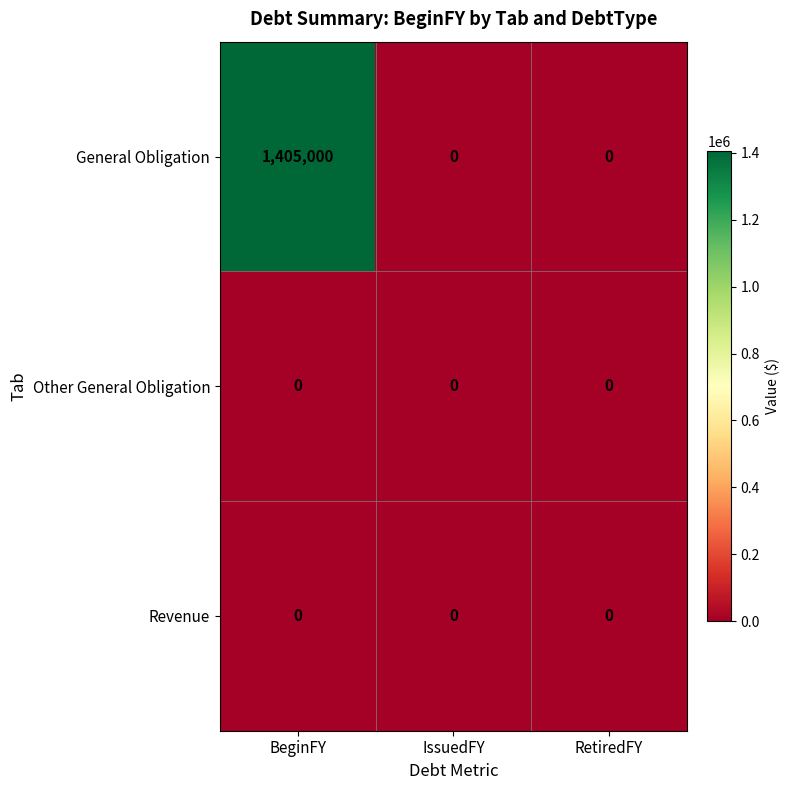

At which category is the sum across all series the highest?

BeginFY